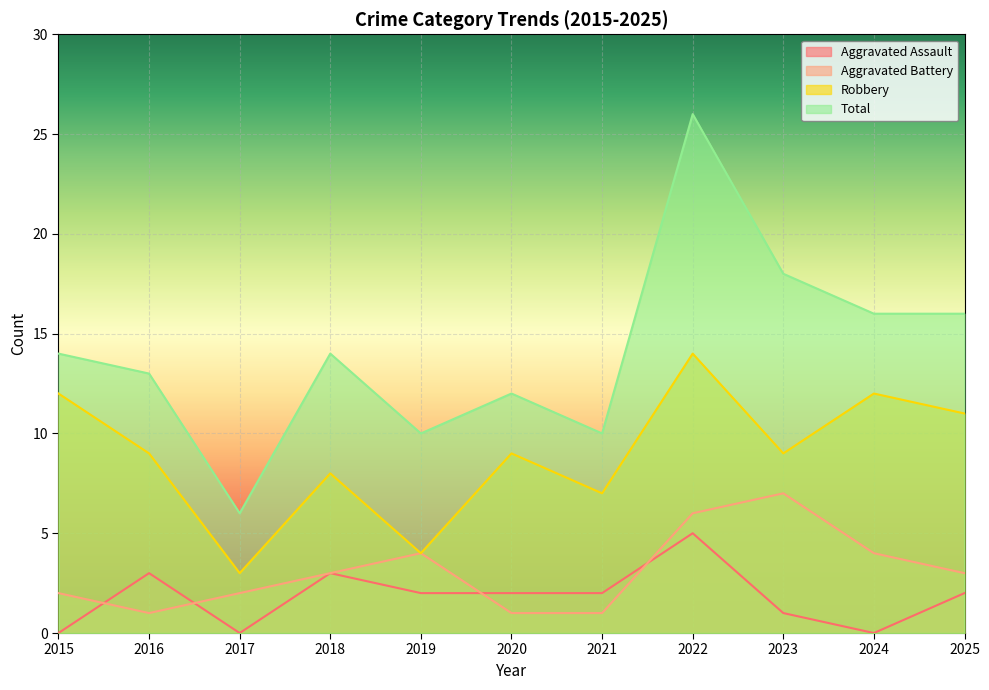

What is the difference between the highest and lowest values at 2015?

14